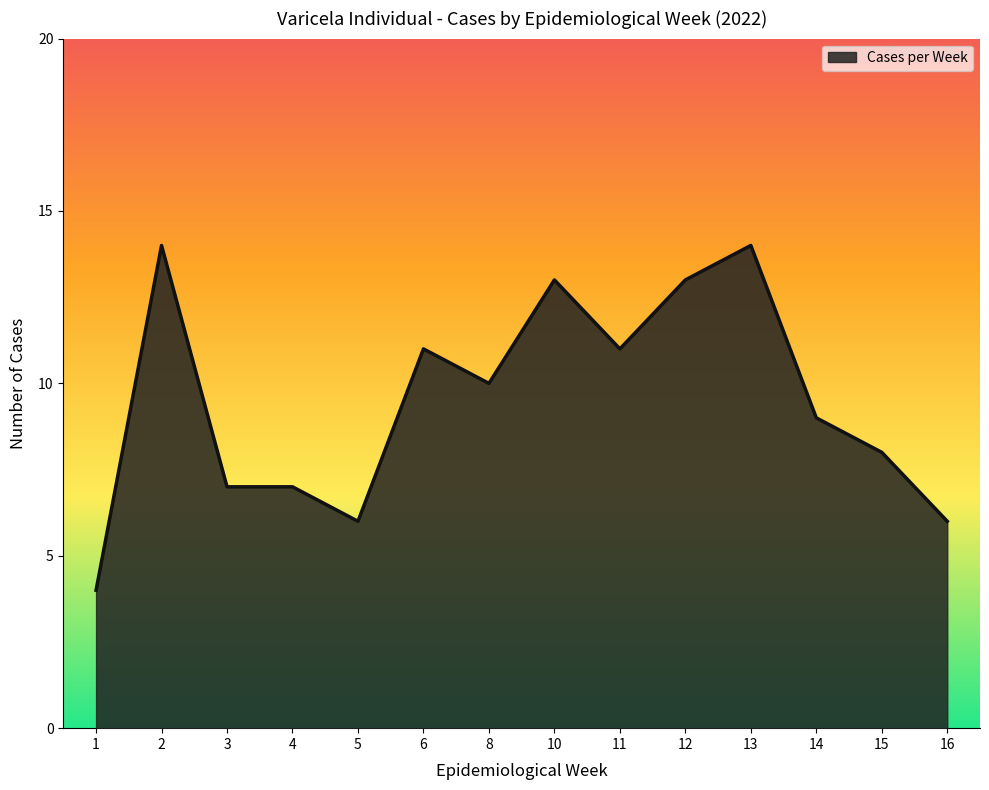

What is the minimum value shown in the chart?

4